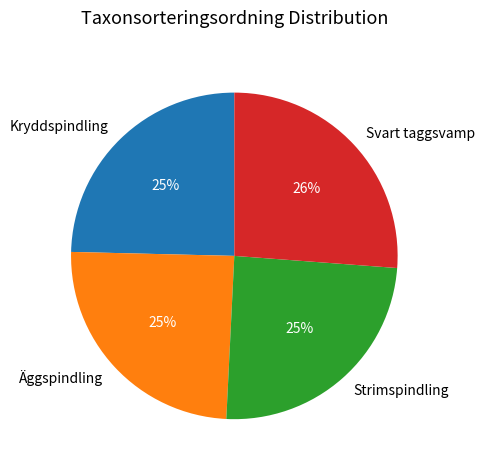

What percentage is the Äggspindling slice, to the nearest percent?

25%